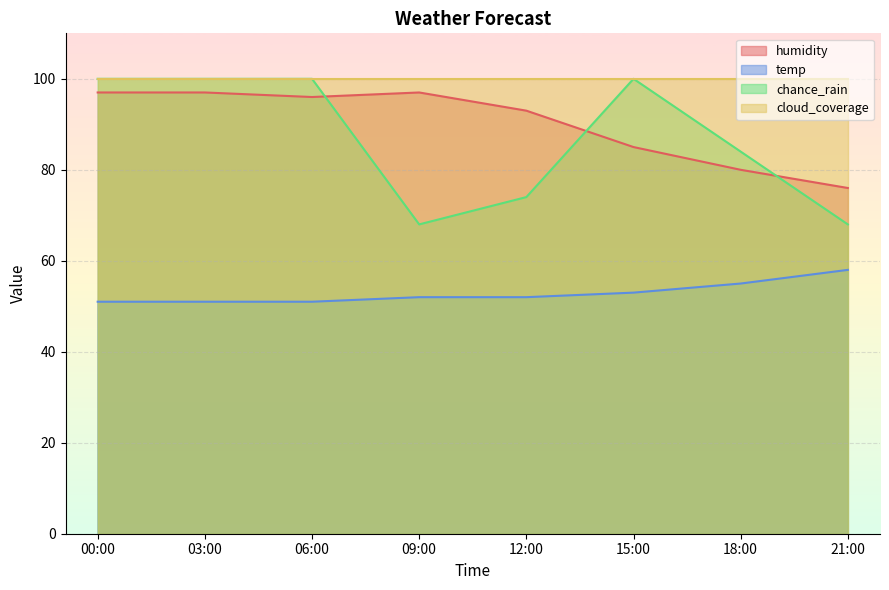

Which series ends up on top after the final intersection of humidity and chance_rain?

humidity